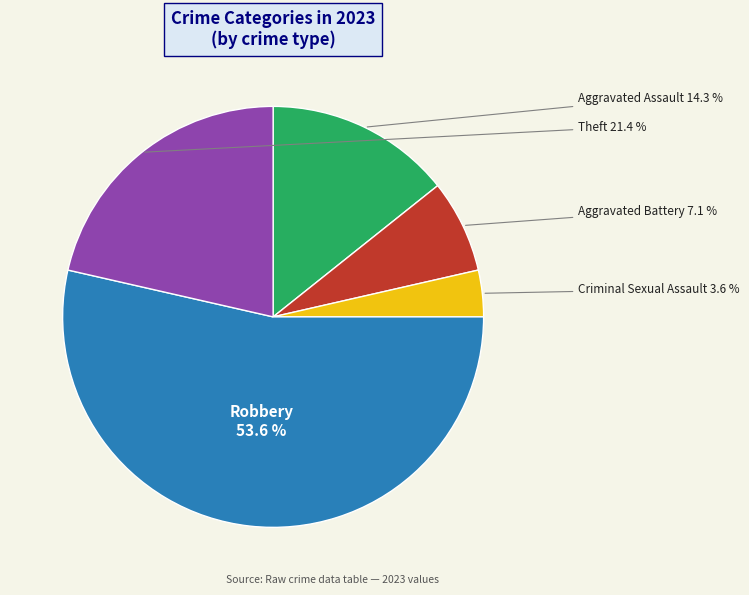

How many segments does this pie chart have?

5